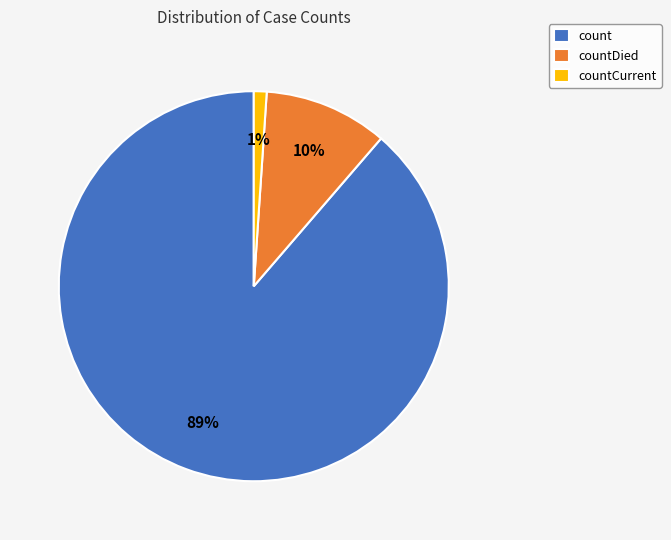

Which category has the biggest portion of the pie?

count